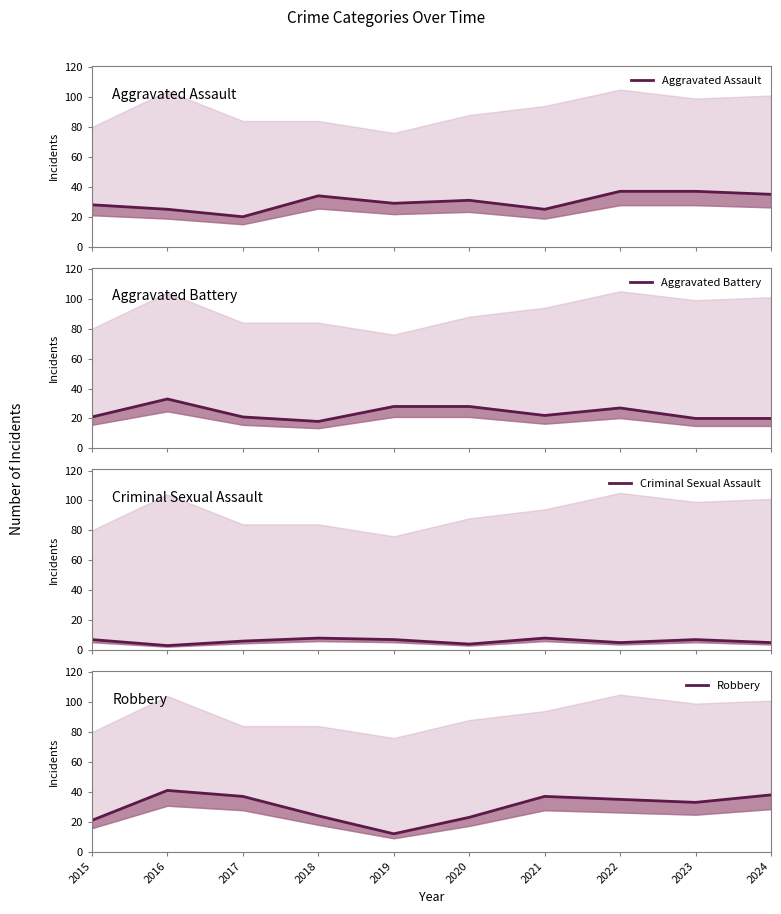

What is the average value of the Criminal Sexual Assault series?

6